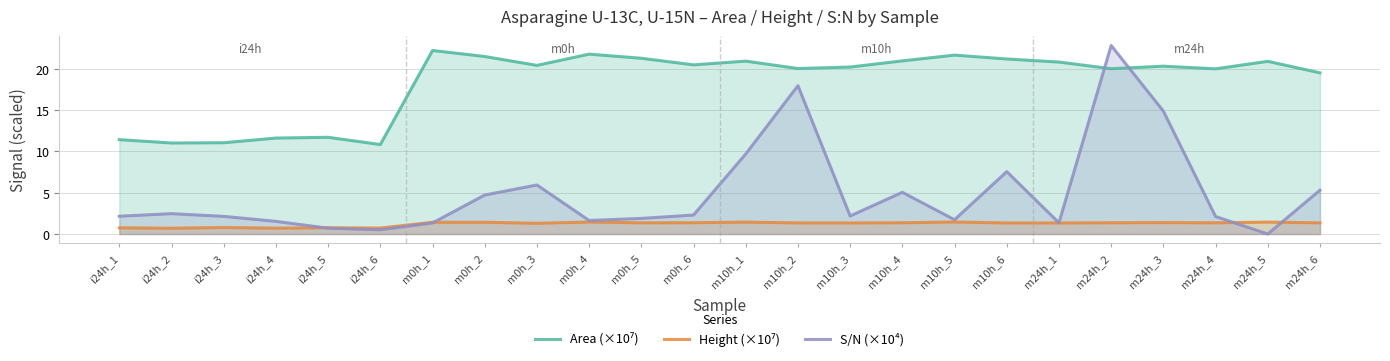

Which category has the highest value across all series?

m24h_2